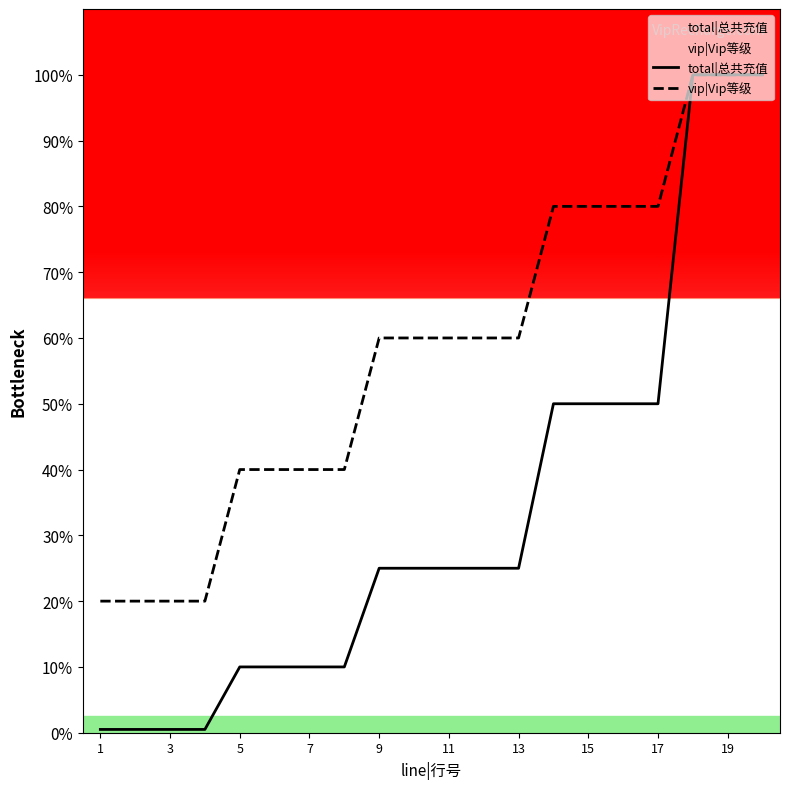

Does the chart display data point markers on the line(s)?

No